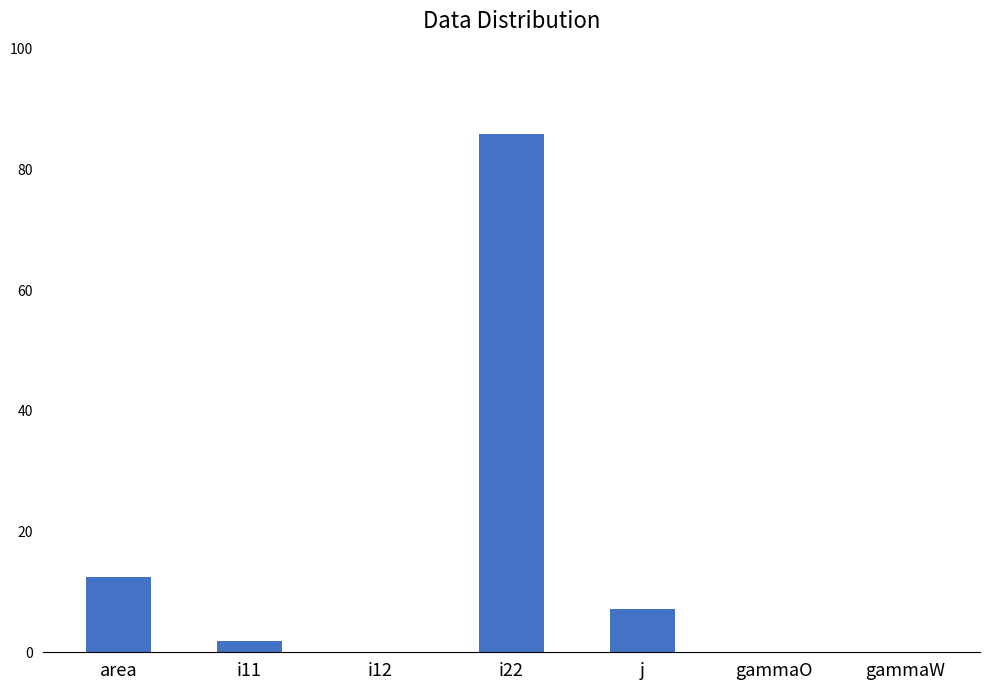

At which category does the chart reach its peak across all series?

i22